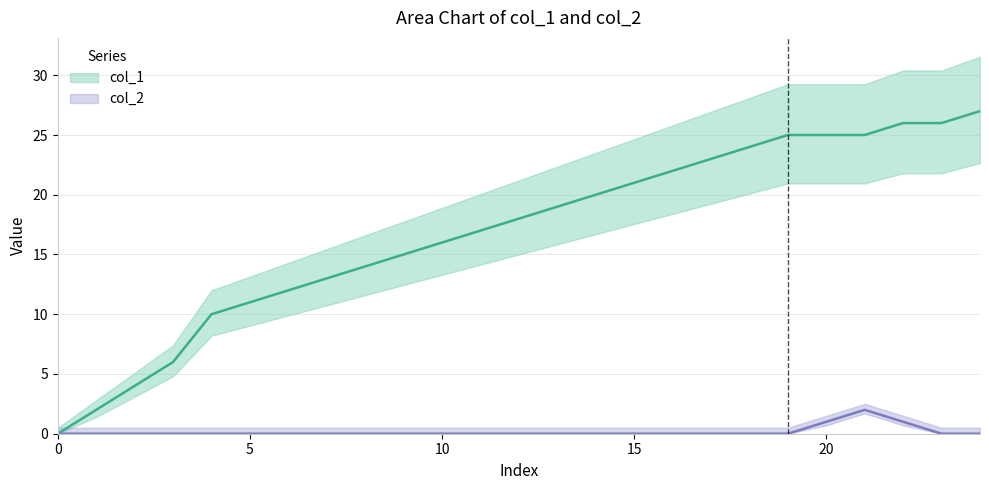

What are all the series names shown in the legend?

col_1, col_2